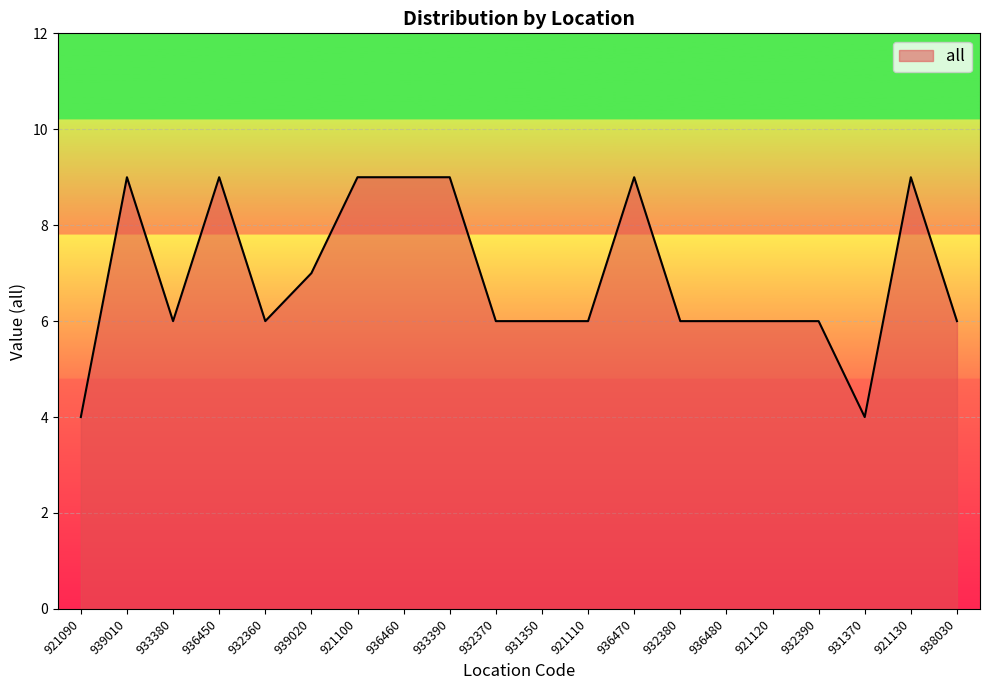

Is it true that the value at 921100 is 4?

False